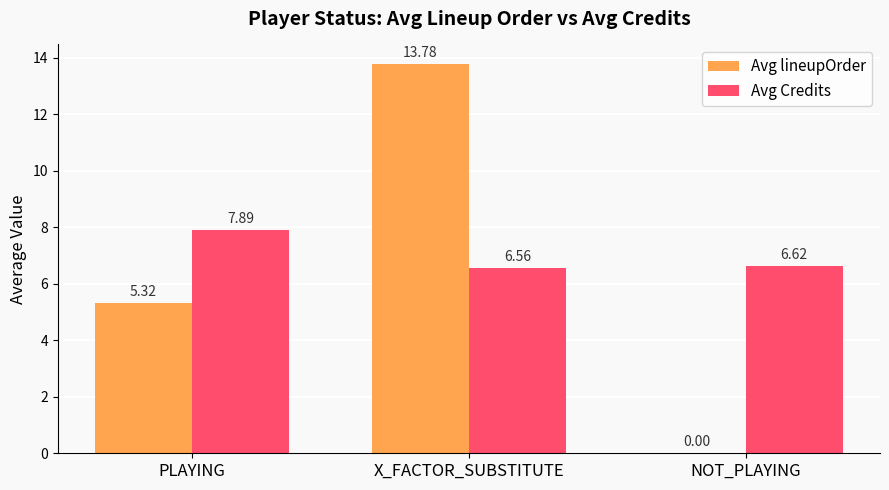

Is the value of Avg Credits at X_FACTOR_SUBSTITUTE greater than the value of Avg lineupOrder at NOT_PLAYING?

Yes